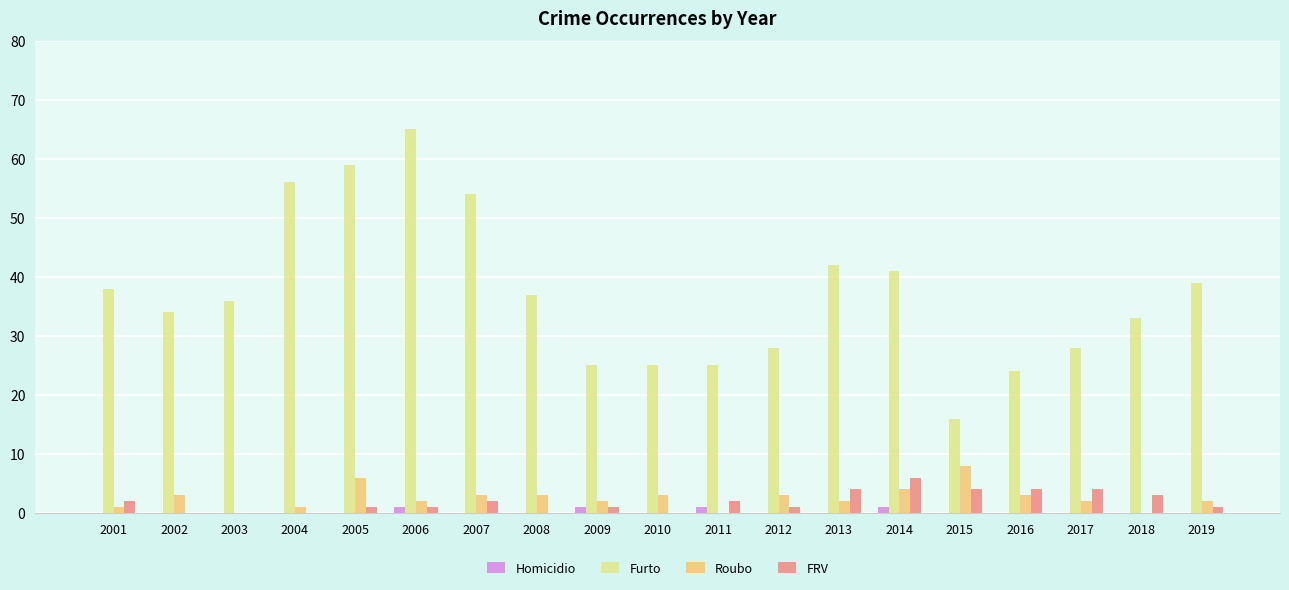

Is the value of FRV at 2007 greater than the value of Furto at 2008?

No